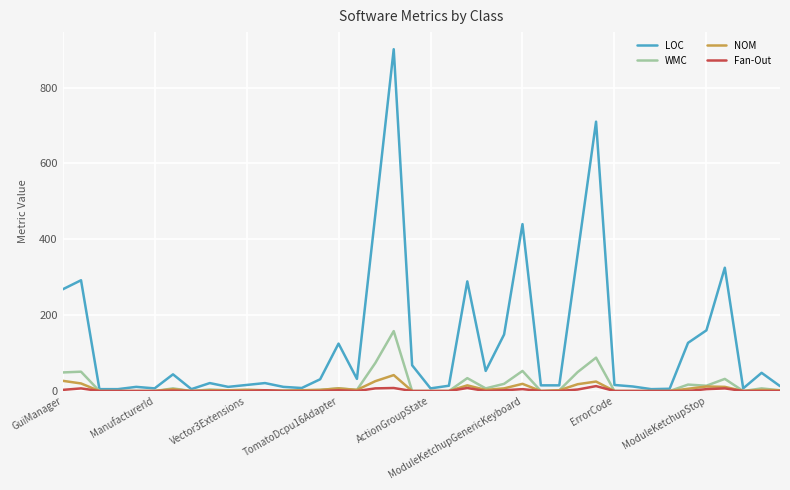

How many series are shown in this chart?

4